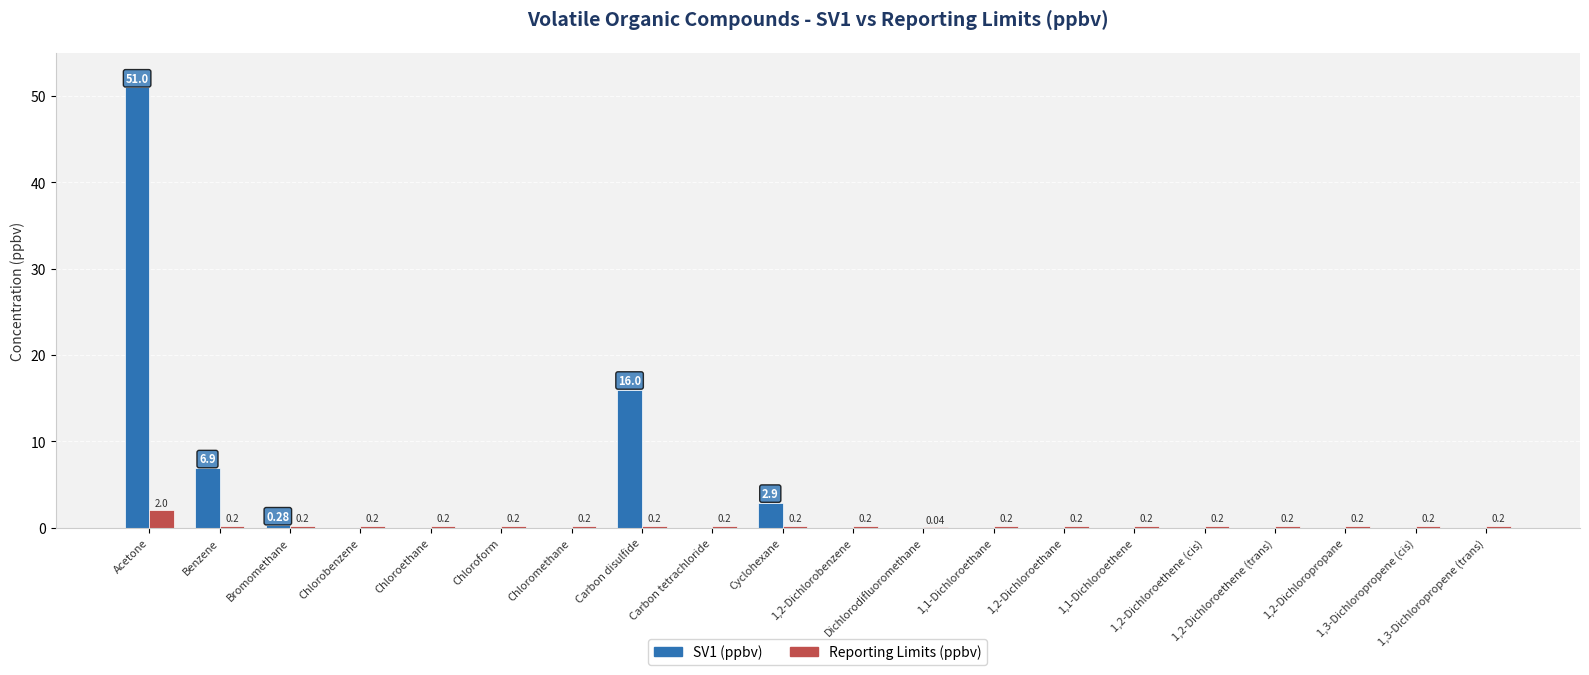

How many groups of bars are there?

20